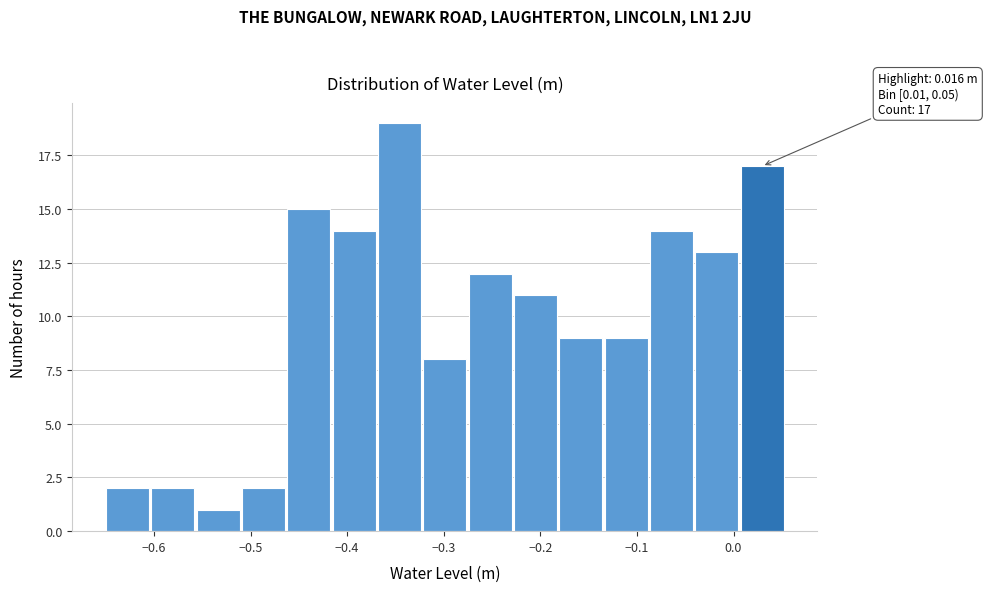

Over which range of the x-axis is the bar tallest?

-0.37 to -0.32